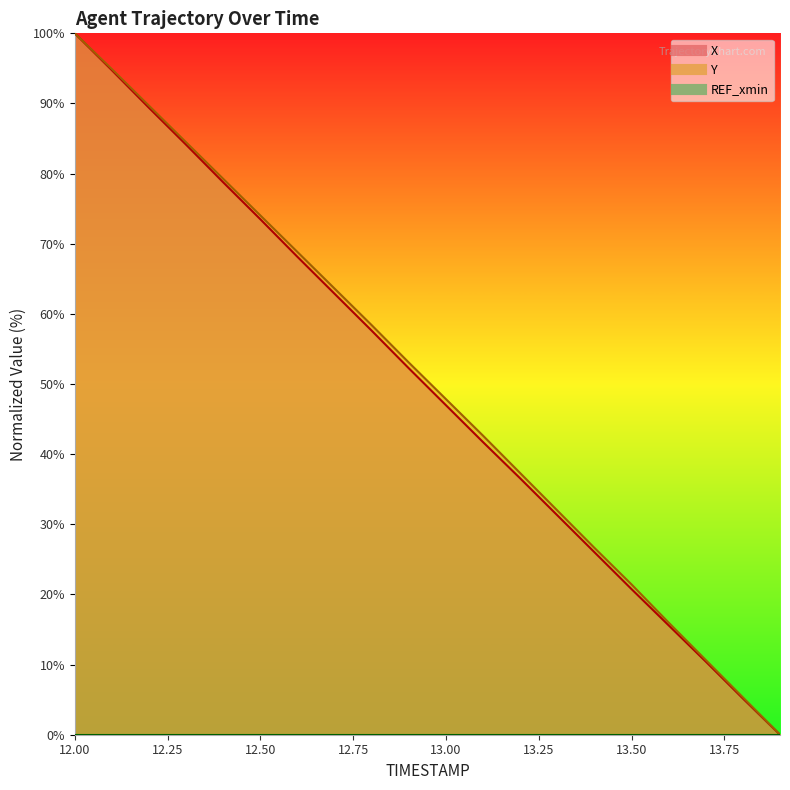

How many values in the X series exceed 52?

10